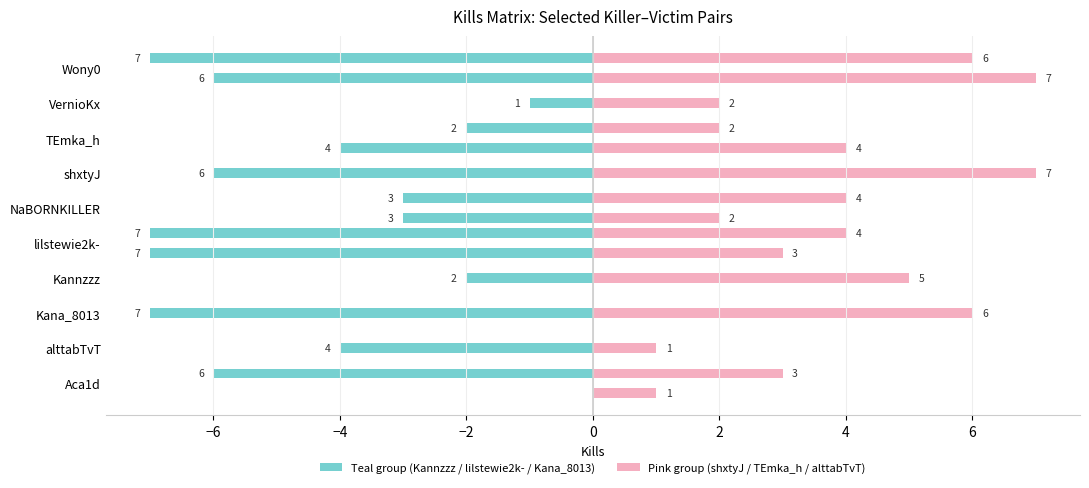

How many values in the Kannzzz series are below 0?

4